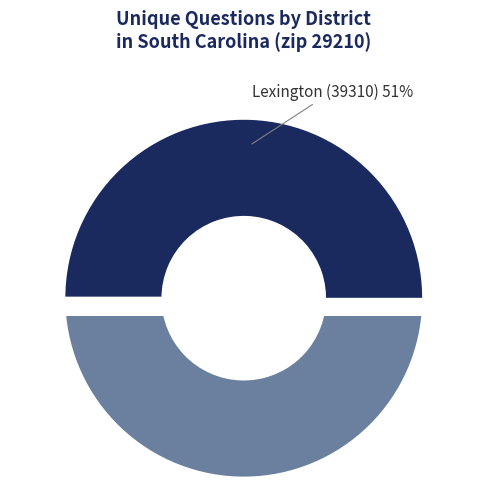

To the nearest percent, what is the average slice percentage?

50%